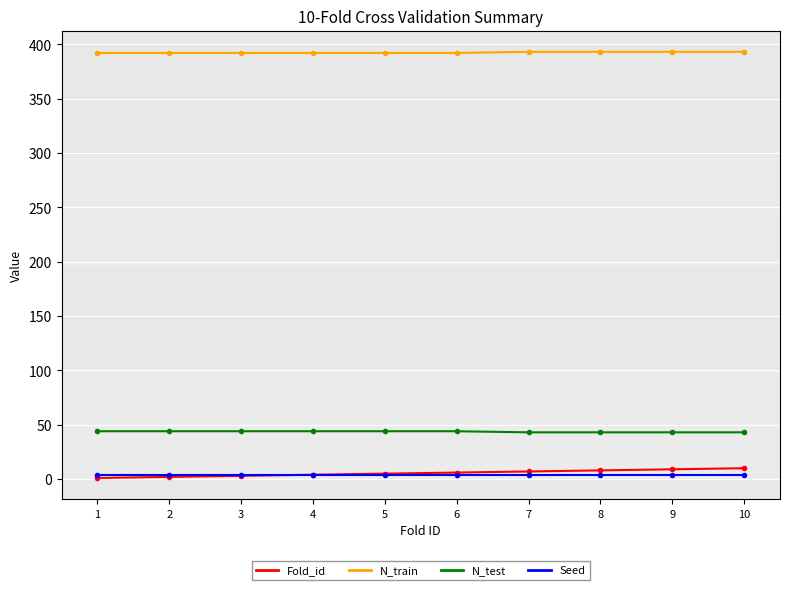

Is this an area chart (filled region under the line)?

No